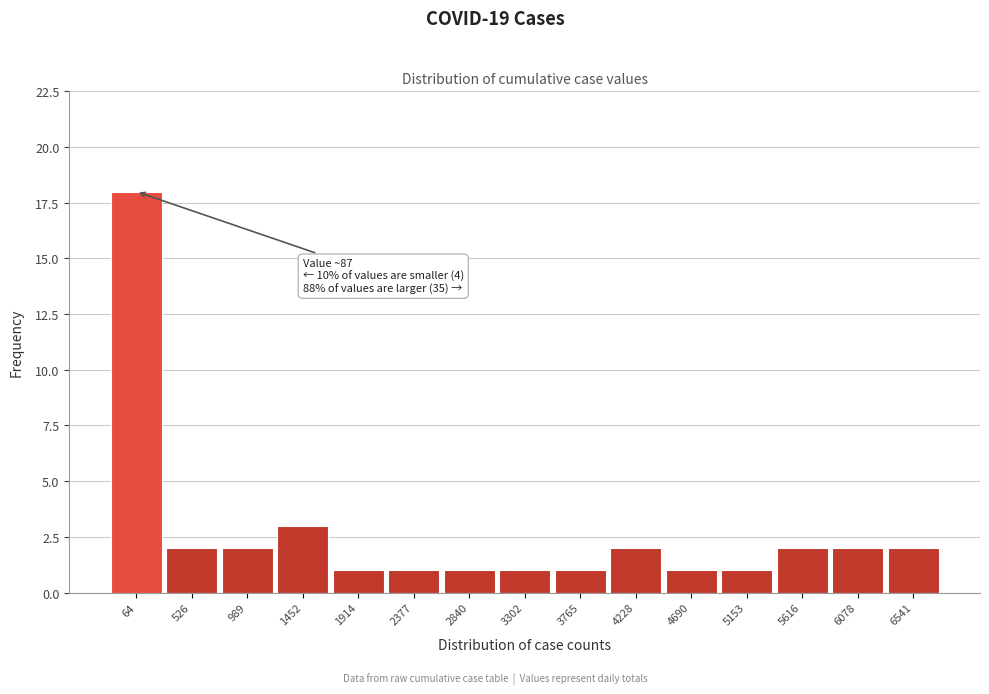

Reading left to right, list all the values displayed in this chart.

18	2	2	3	1	1	1	1	1	2	1	1	2	2	2